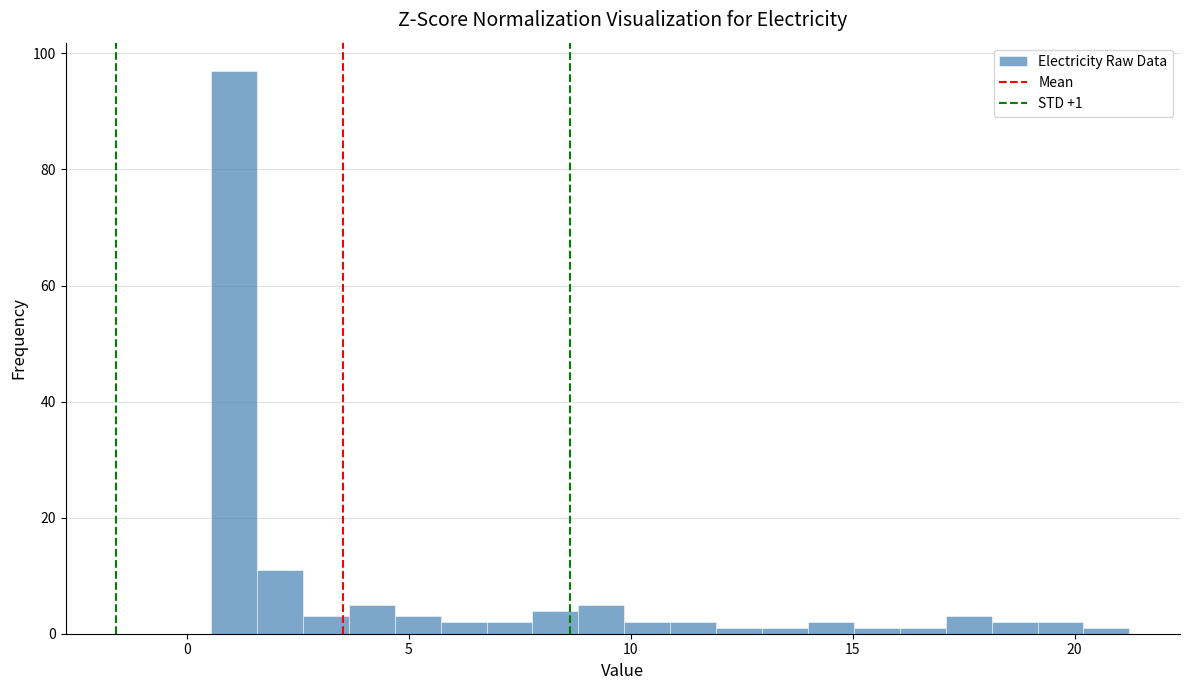

Read against the x-axis, roughly where is the centre of the tallest bar?

1.0